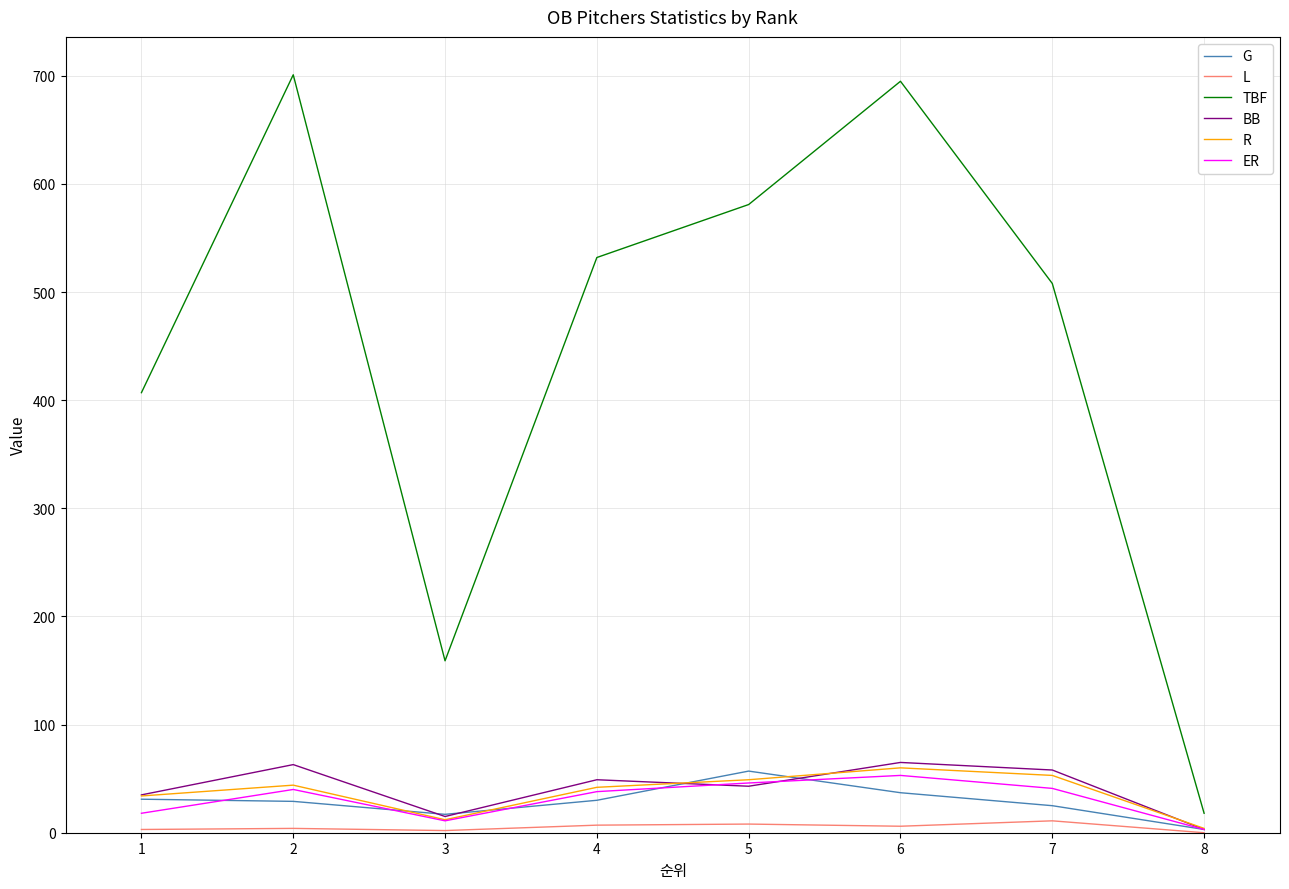

What is the difference between the second highest and minimum values in the ER series?

43